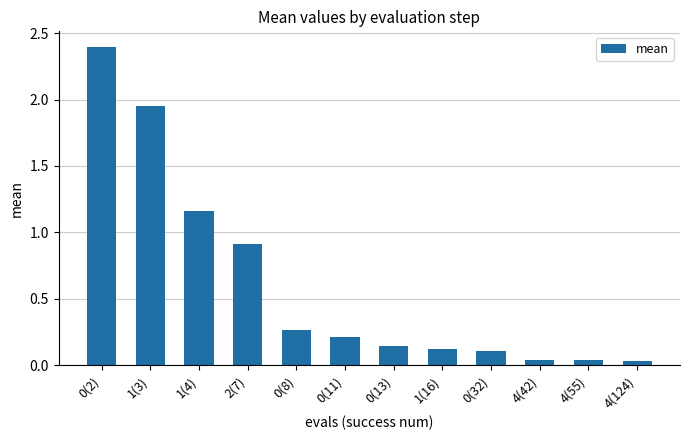

Is it true that the value at 0(8) is 0.4?

False